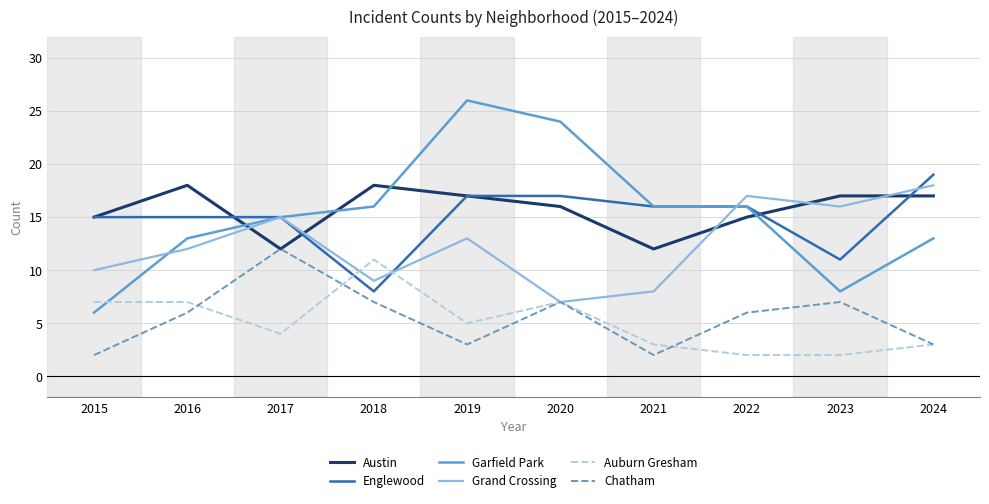

What is the maximum value for Chatham?

12